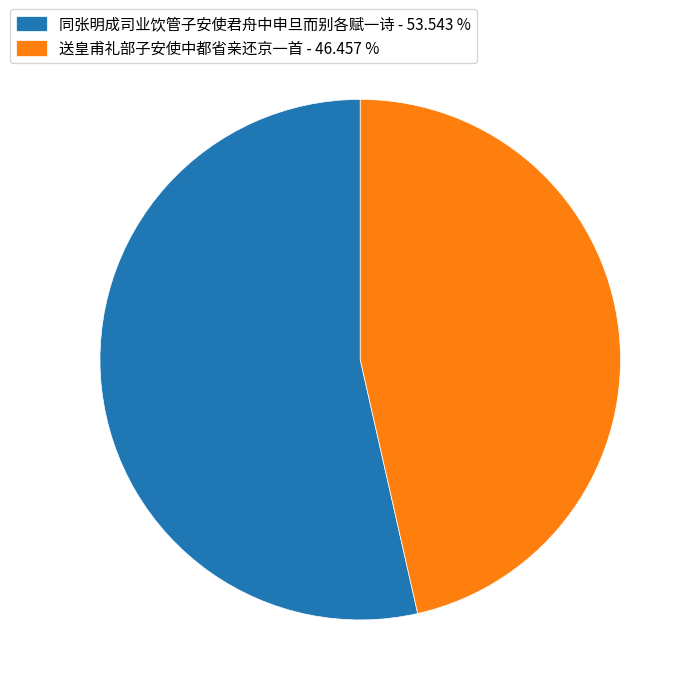

Which has a higher value, 送皇甫礼部子安使中都省亲还京一首 - 46.457 % or 同张明成司业饮管子安使君舟中申旦而别各赋一诗 - 53.543 %?

同张明成司业饮管子安使君舟中申旦而别各赋一诗 - 53.543 %